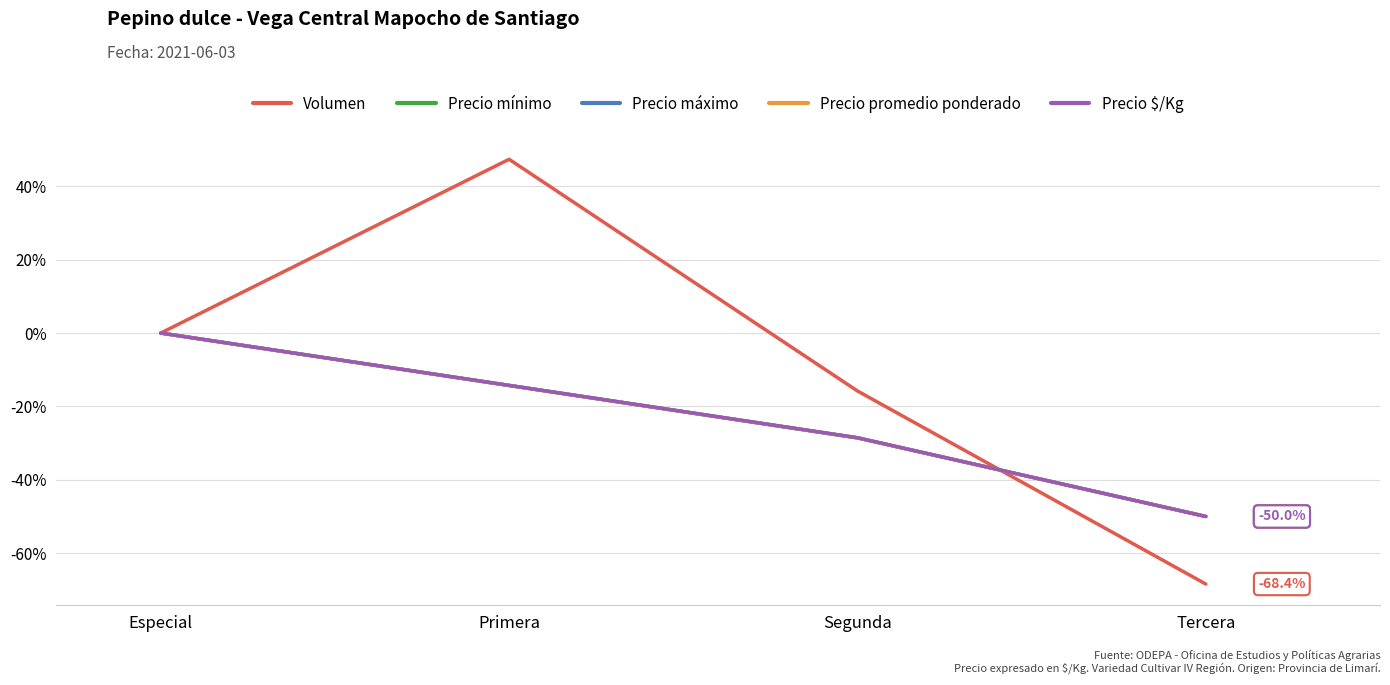

Reading right to left, list all the values displayed in this chart.

Volumen: -68.4	-15.8	47.4	0.0
Precio mínimo: -50.0	-28.6	-14.3	0.0
Precio máximo: -50.0	-28.6	-14.3	0.0
Precio promedio ponderado: -50.0	-28.6	-14.3	0.0
Precio $/Kg: -50.0	-28.5	-14.3	0.0